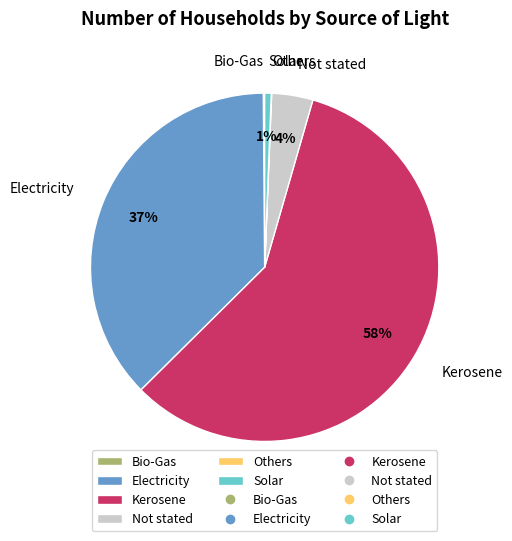

To the nearest percent, what portion does Electricity represent?

37%